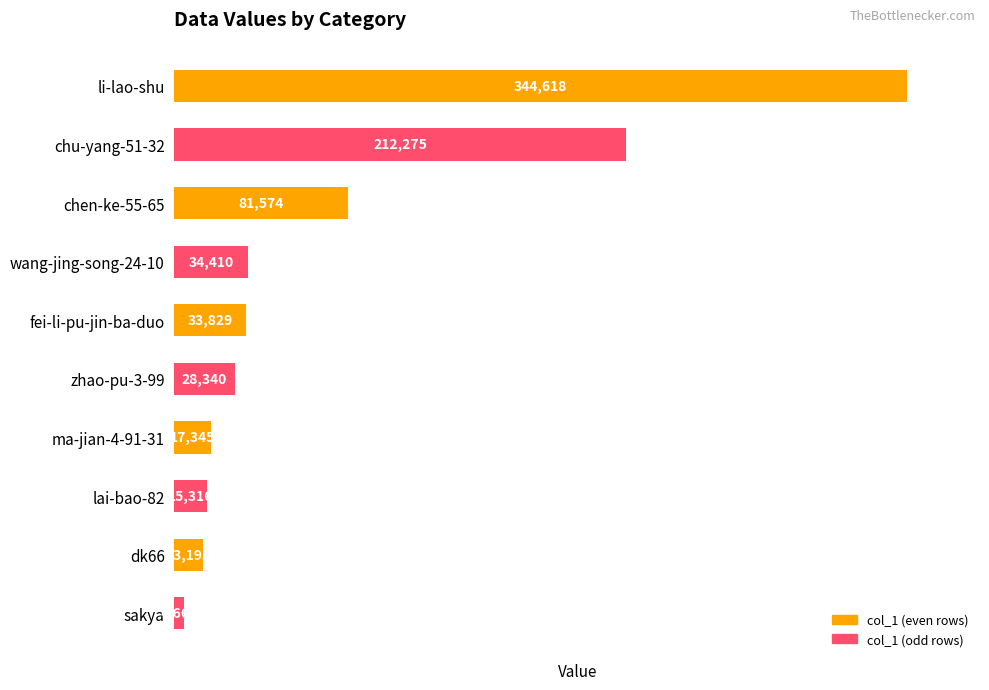

What is the label of the 1st bar from the top?

li-lao-shu